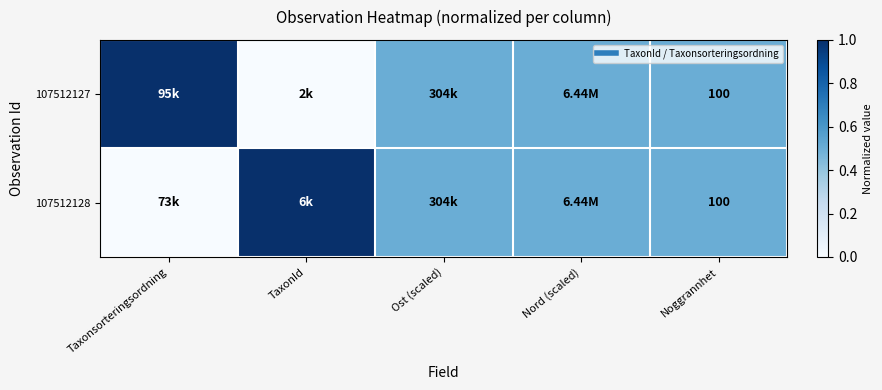

Which series has the largest range (max minus min)?

107512127